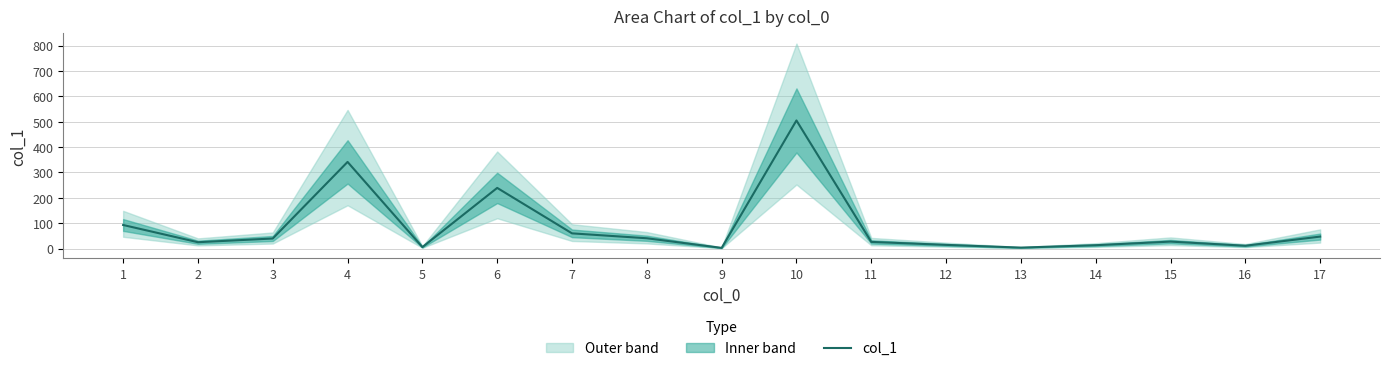

Read the value at 1.

93.0